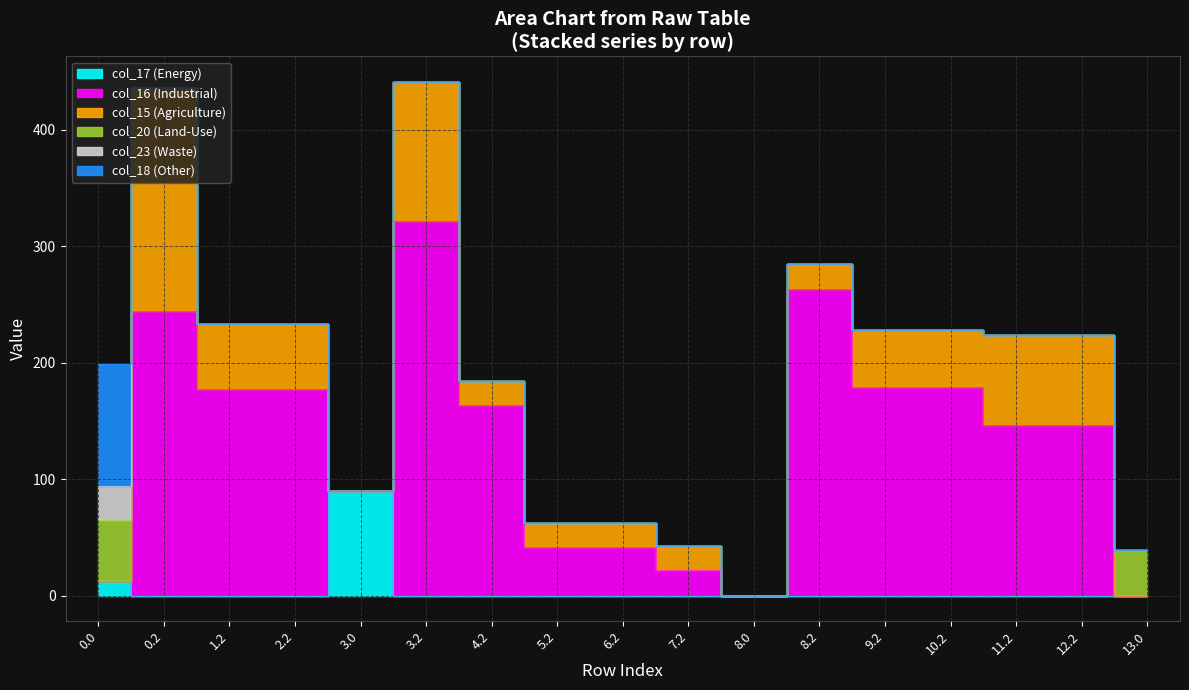

What is the value of the col_15 point at the 10th from the left?

20.8